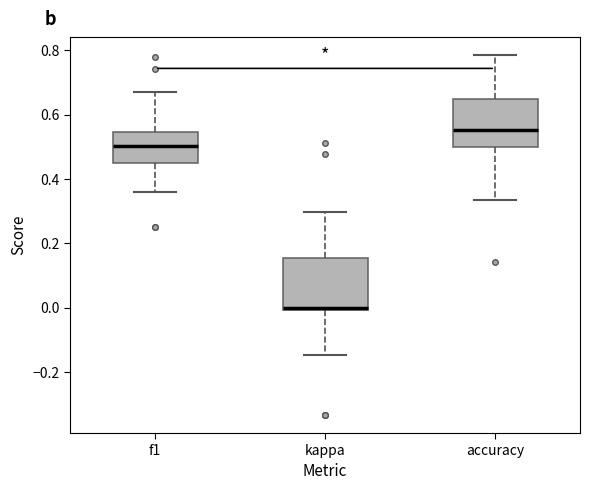

Reading left to right, transcribe this box plot: for each box, give where its median line is, the range the box spans, and where its two whiskers end, as read against the y-axis. The values are not printed on the chart, so give them approximately, as read against the axis.

f1: median 0.50, box 0.44 to 0.54, whiskers 0.36 to 0.68
kappa: median 0.00 (just above the box's lower edge), box 0.00 to 0.16, whiskers -0.14 to 0.30
accuracy: median 0.56, box 0.50 to 0.64, whiskers 0.34 to 0.78